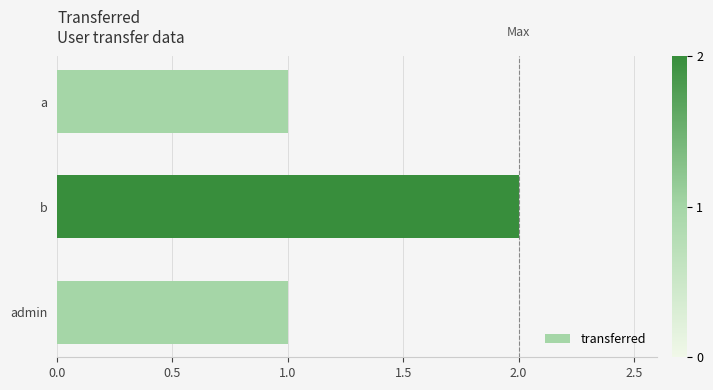

Approximately how many times larger is the value at a compared to b?

0.5